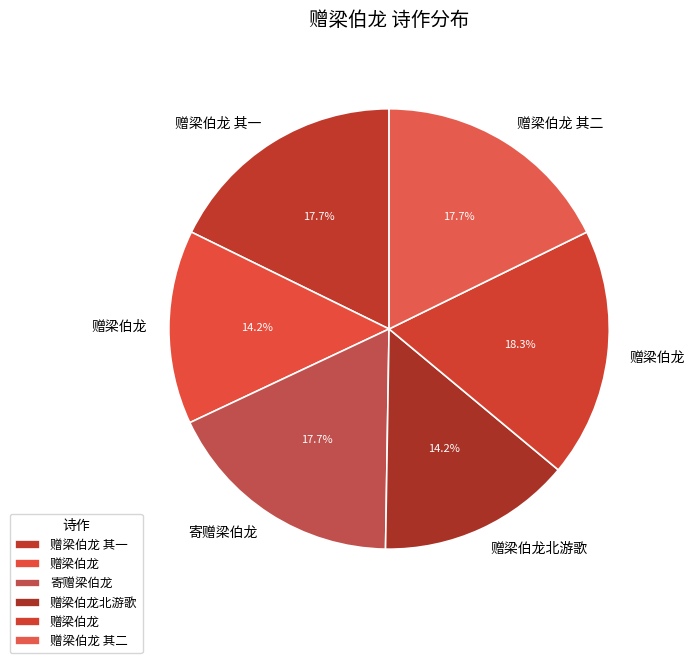

To the nearest percent, what is the average slice percentage?

17%